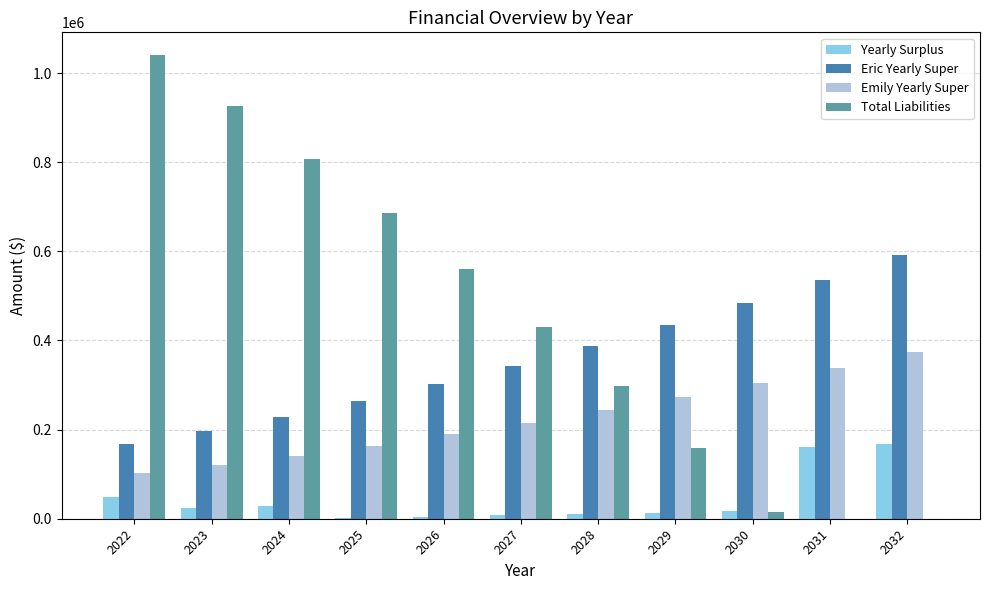

Is the value of Yearly Surplus at 2028 greater than the value of Emily Yearly Super at 2027?

No